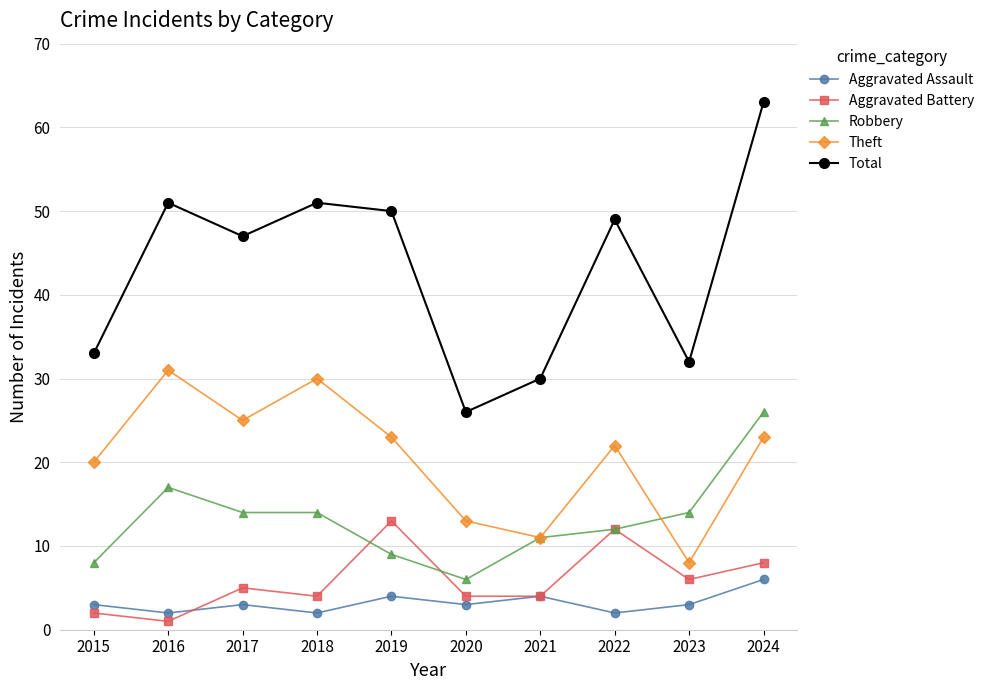

How many lines are shown in the chart?

5